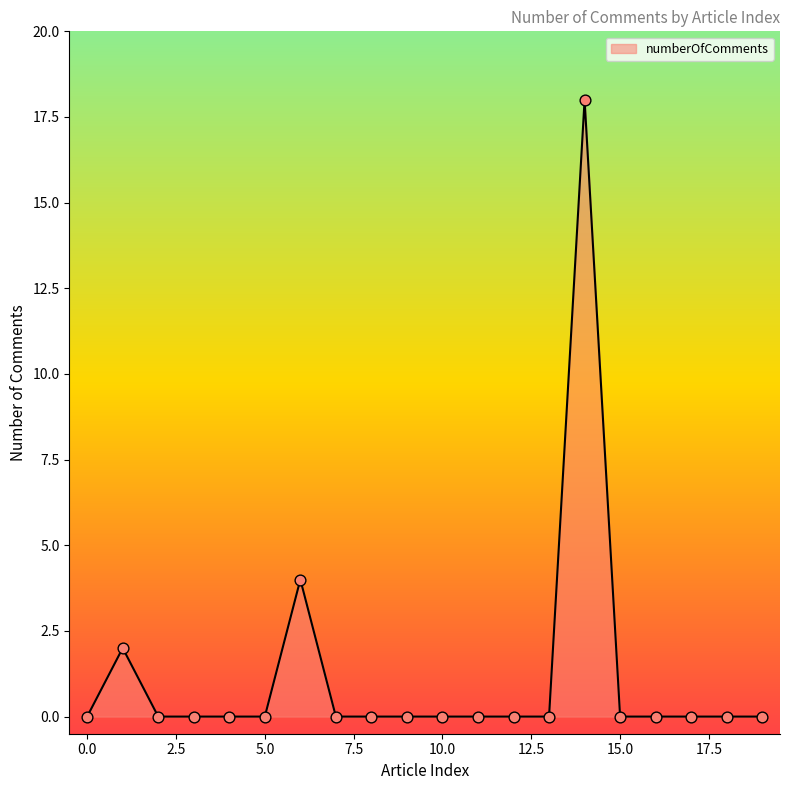

What is the greatest value displayed?

18